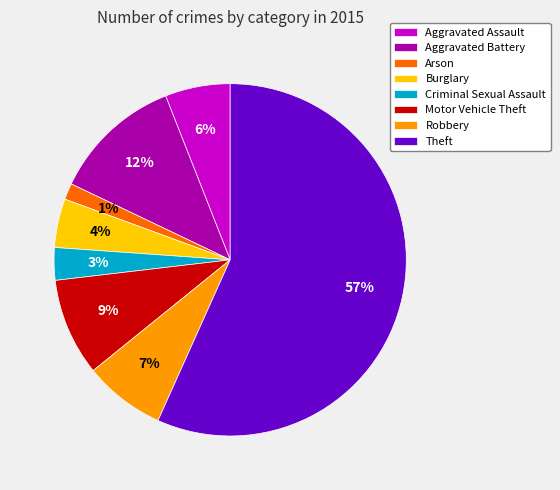

What is the ratio of the value at Theft to the value at Aggravated Assault?

9.5